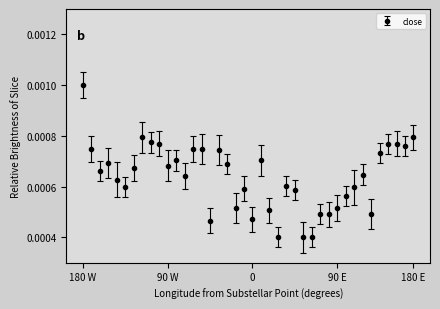

True or false: there are more than 1 points higher than both neighbors.

True